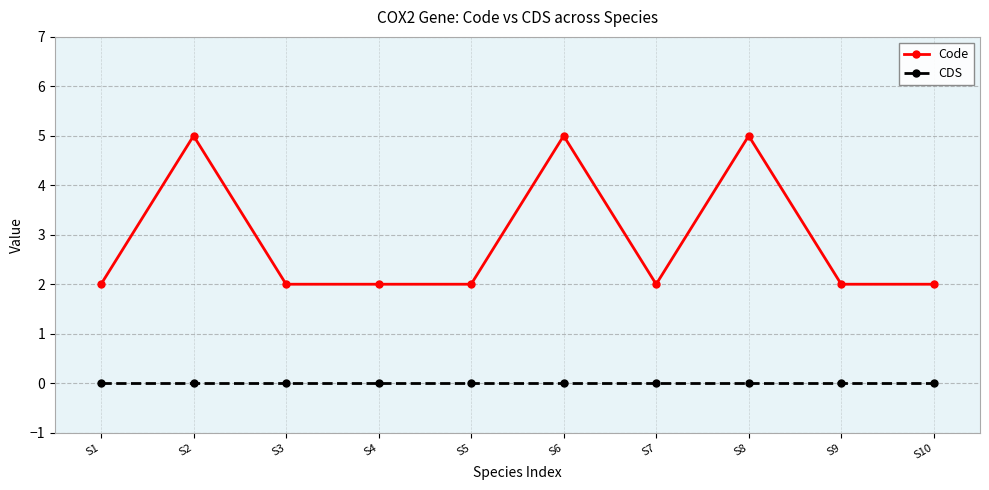

Reading left to right, what are all the values shown in this chart?

Code: 2	5	2	2	2	5	2	5	2	2
CDS: 0	0	0	0	0	0	0	0	0	0